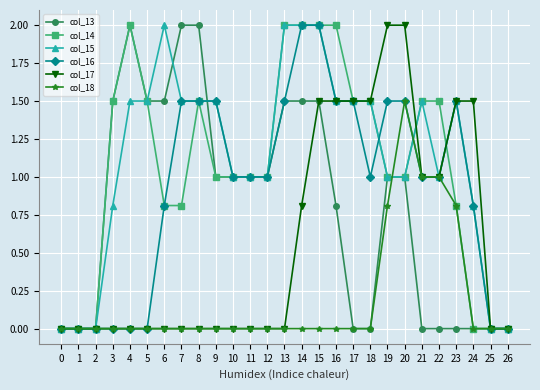

What is the spread (max minus min) of values at 6?

2.0